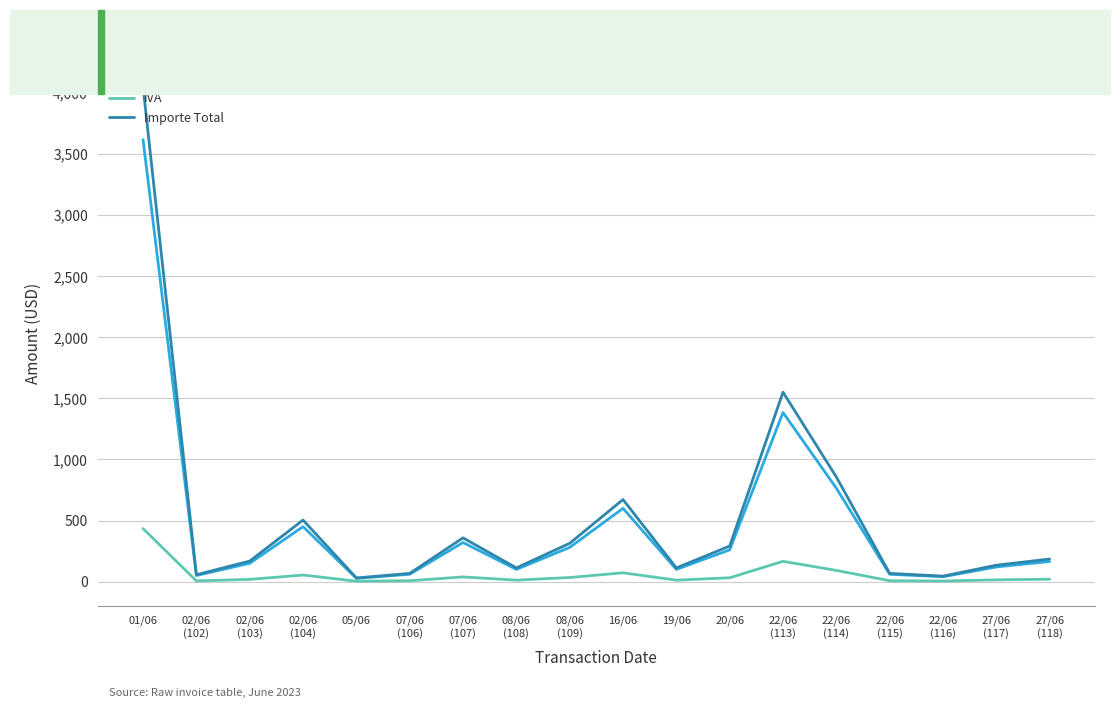

Is it true that IVA equals 131.9 at 01/06?

False